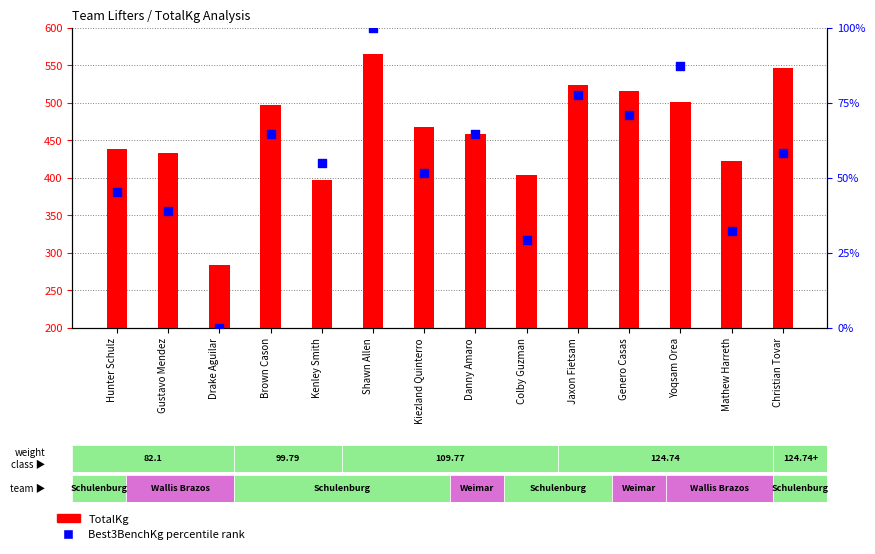

Which series has the largest total across all categories?

TotalKg